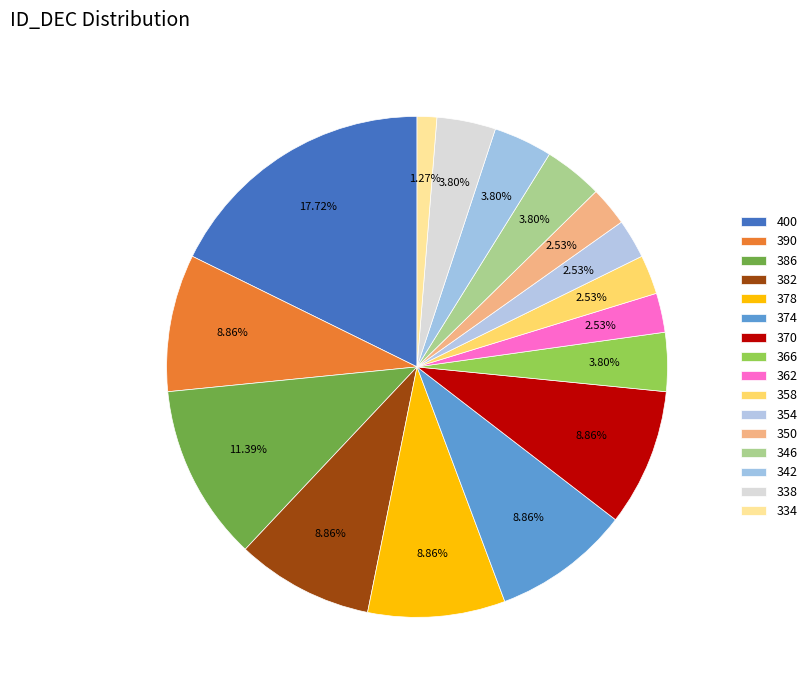

Does any single category account for the majority?

No